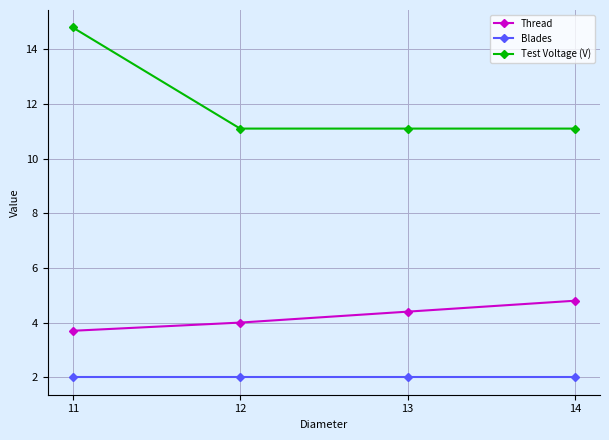

Reading right to left, list all the values displayed in this chart.

Thread: 4.8	4.4	4.0	3.7
Blades: 2.0	2.0	2.0	2.0
Test Voltage (V): 11.1	11.1	11.1	14.8